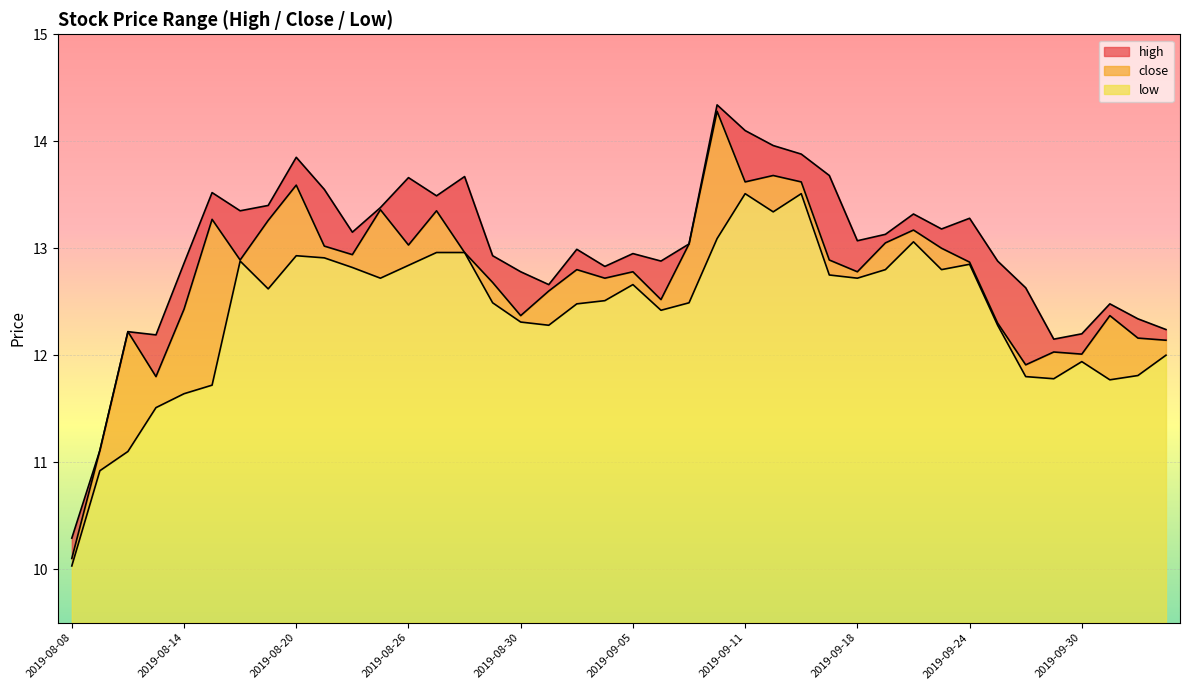

Is it true that close equals 12.9 at 2019-09-17?

True